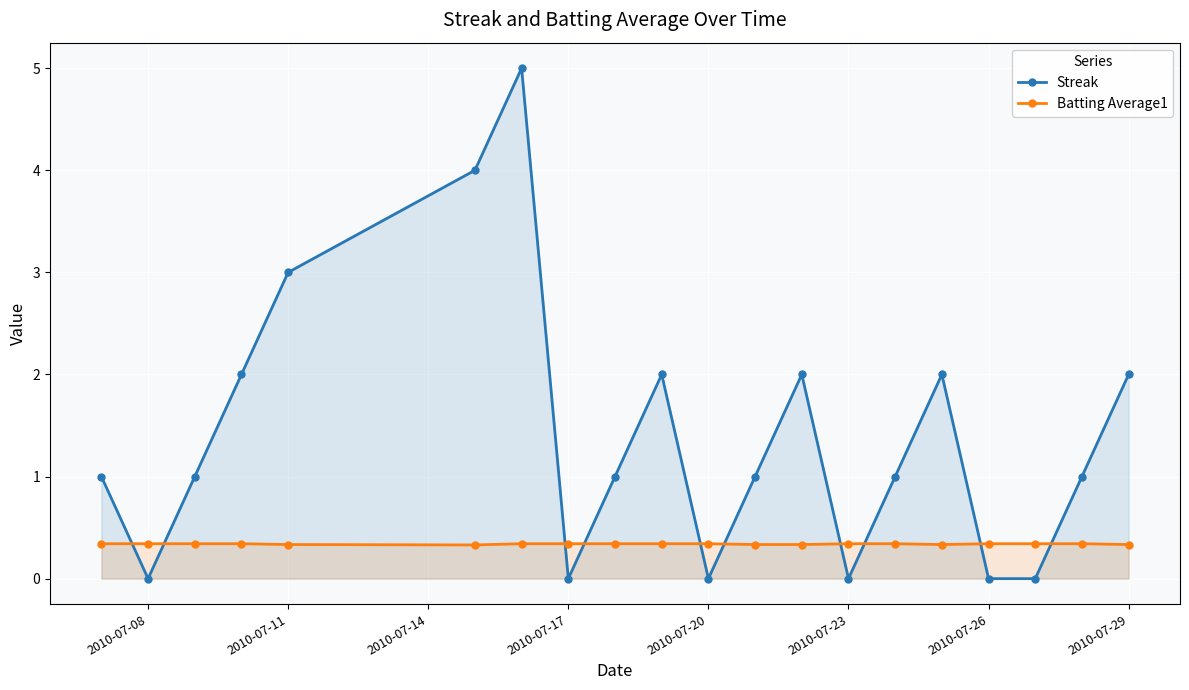

Where is the first local minimum for Streak?

2010-07-08